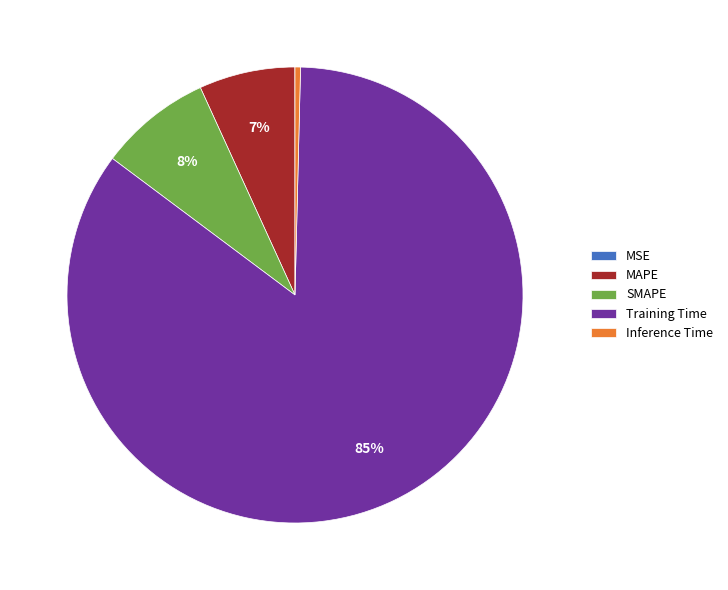

Between Training Time and Inference Time, which is larger?

Training Time